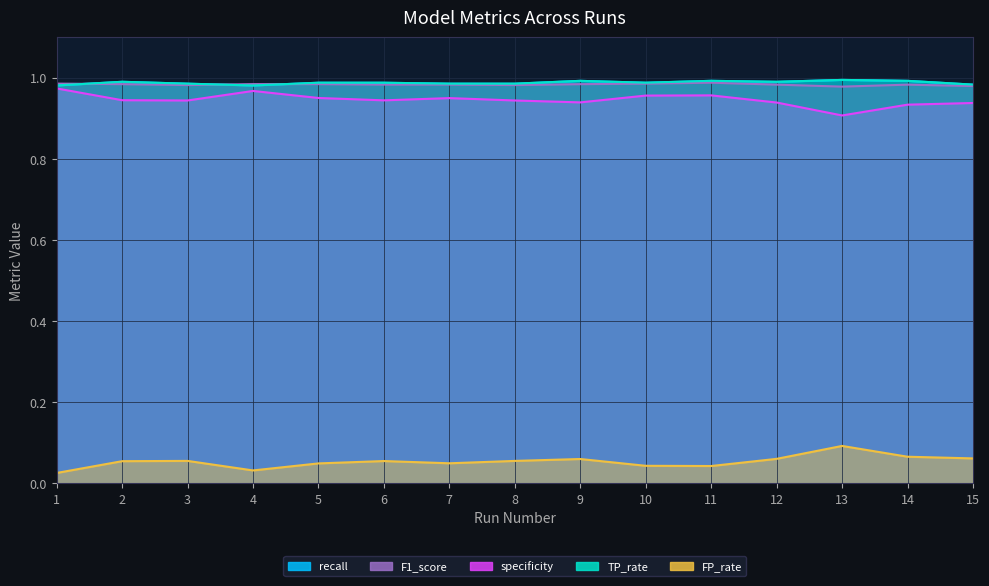

What is the sum of all specificity values?

14.2